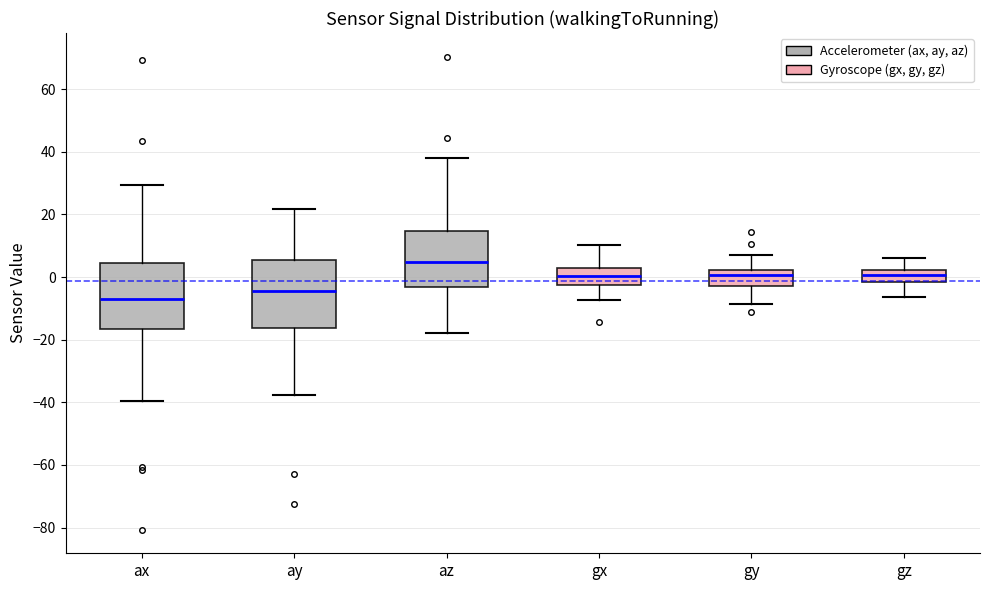

Reading left to right, transcribe this box plot: for each box, give where its median line is, the range the box spans, and where its two whiskers end, as read against the y-axis. The values are not printed on the chart, so give them approximately, as read against the axis.

ax: median -6, box -16 to 4, whiskers -40 to 30
ay: median -4, box -16 to 6, whiskers -38 to 22
az: median 4, box -4 to 14, whiskers -18 to 38
gx: median 0, box -2 to 2, whiskers -8 to 10
gy: median 0, box -2 to 2, whiskers -8 to 8
gz: median 0, box -2 to 2, whiskers -6 to 6